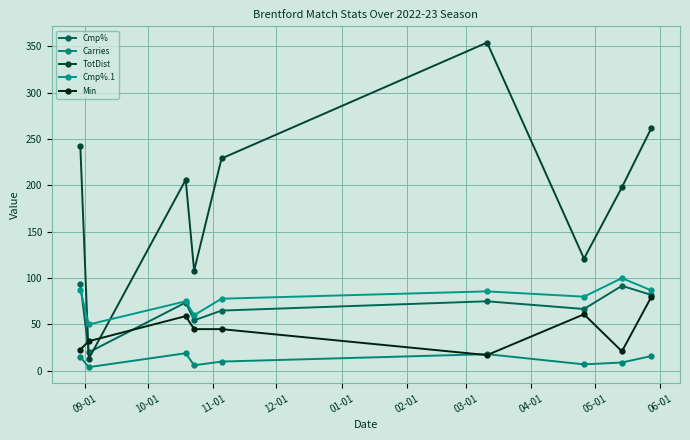

Which series has the widest spread of values?

TotDist